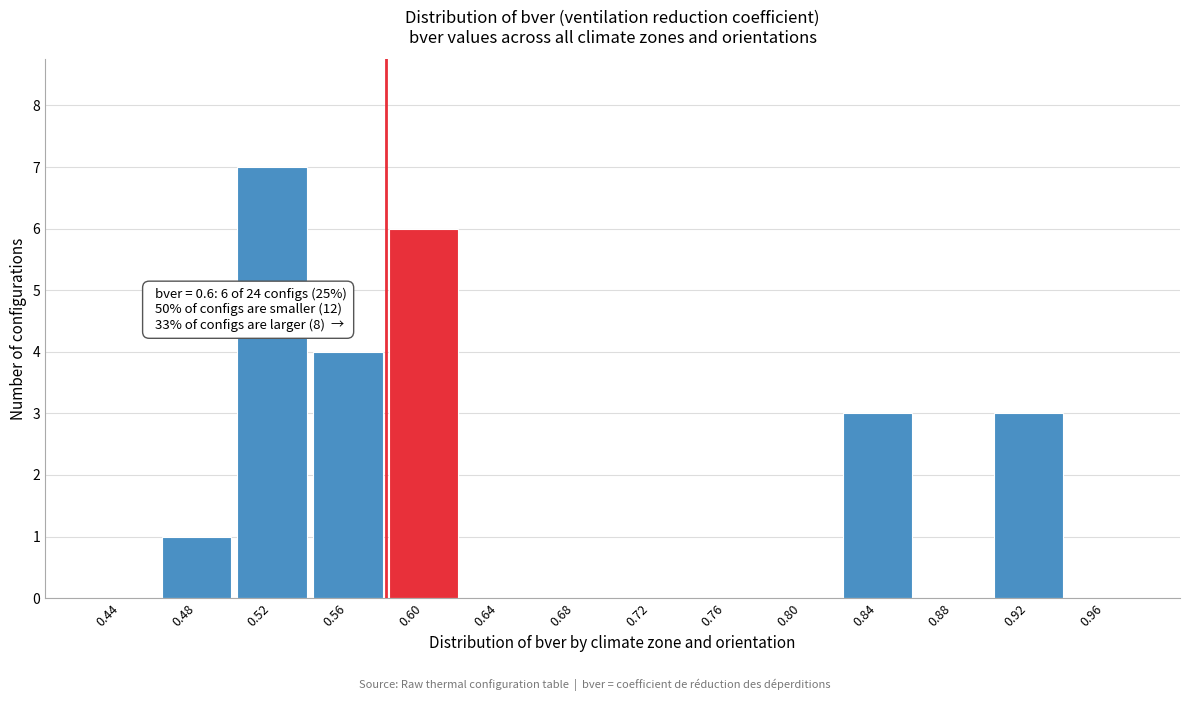

Reading left to right, what are all the values shown in this chart?

0.44=0	0.48=1	0.52=7	0.56=4	0.60=6	0.64=0	0.68=0	0.72=0	0.76=0	0.80=0	0.84=3	0.88=0	0.92=3	0.96=0